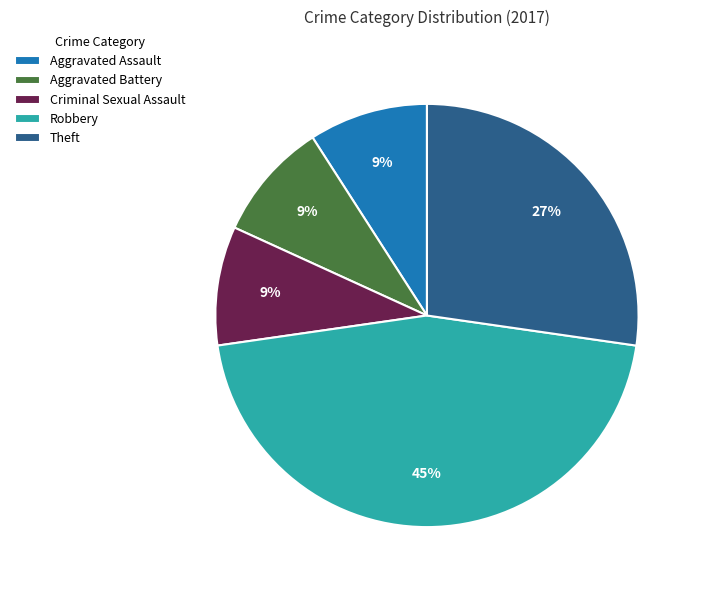

Do Criminal Sexual Assault and Aggravated Battery together represent more than half of the pie?

No